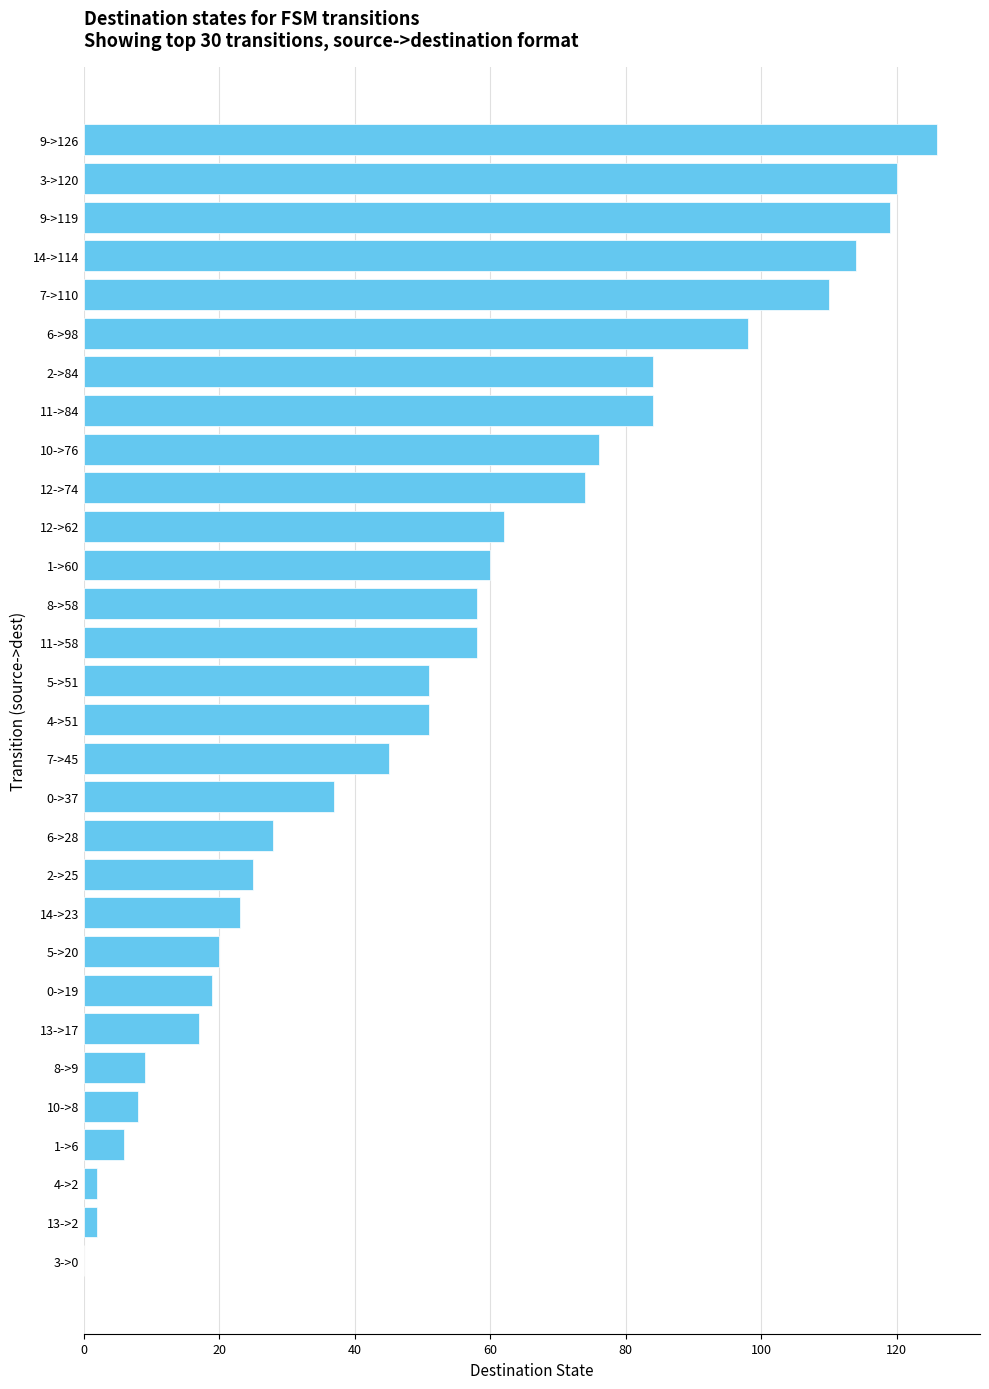

Are the bars horizontal?

Yes